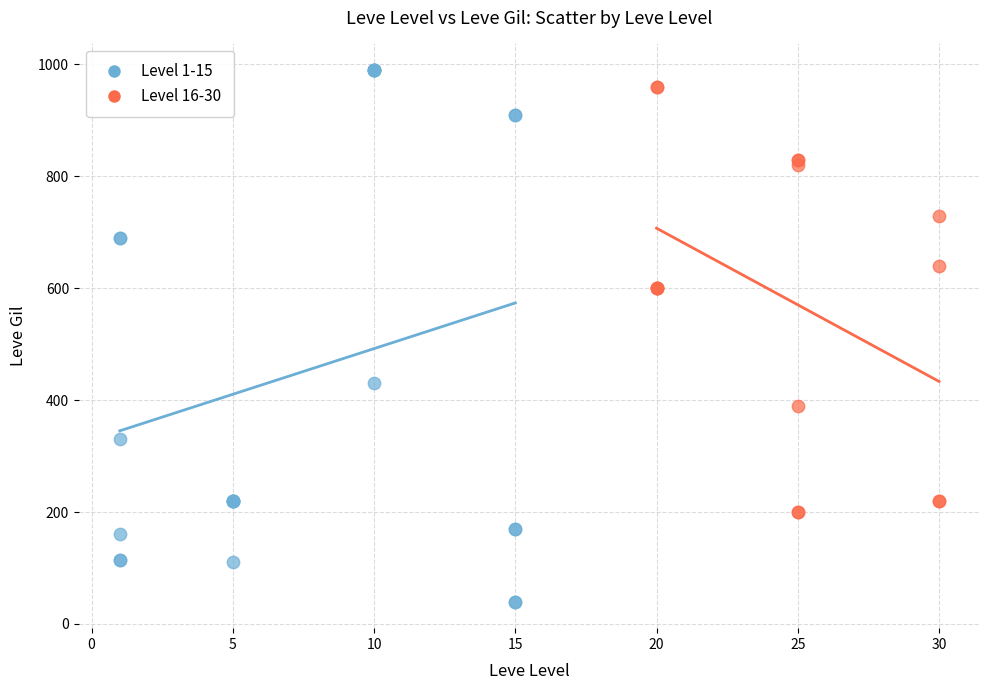

Which series reaches the minimum Y coordinate?

Level 1-15